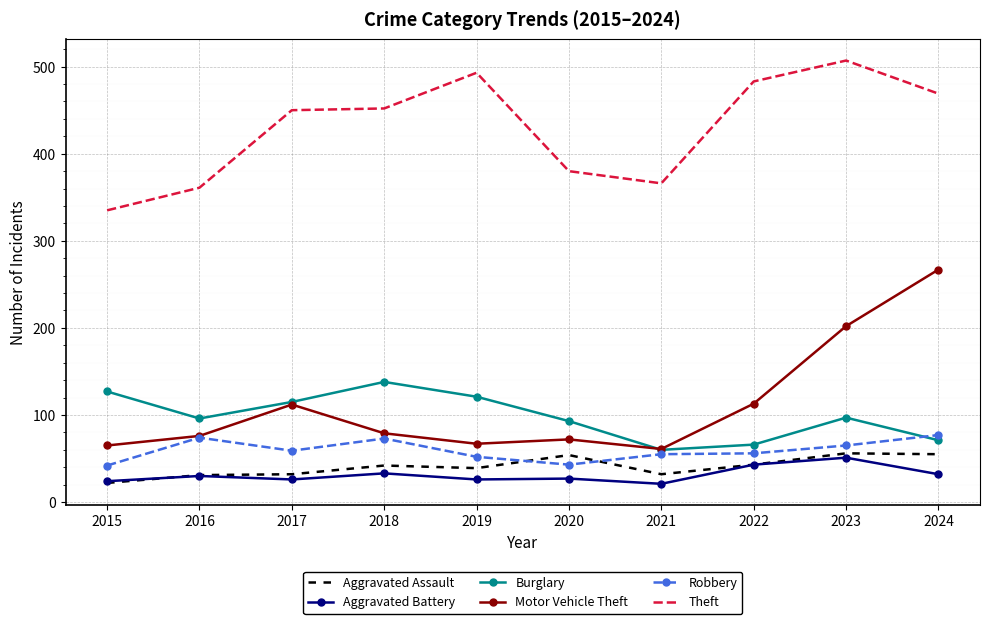

The value of Robbery at 2021 is 33. True or false?

False